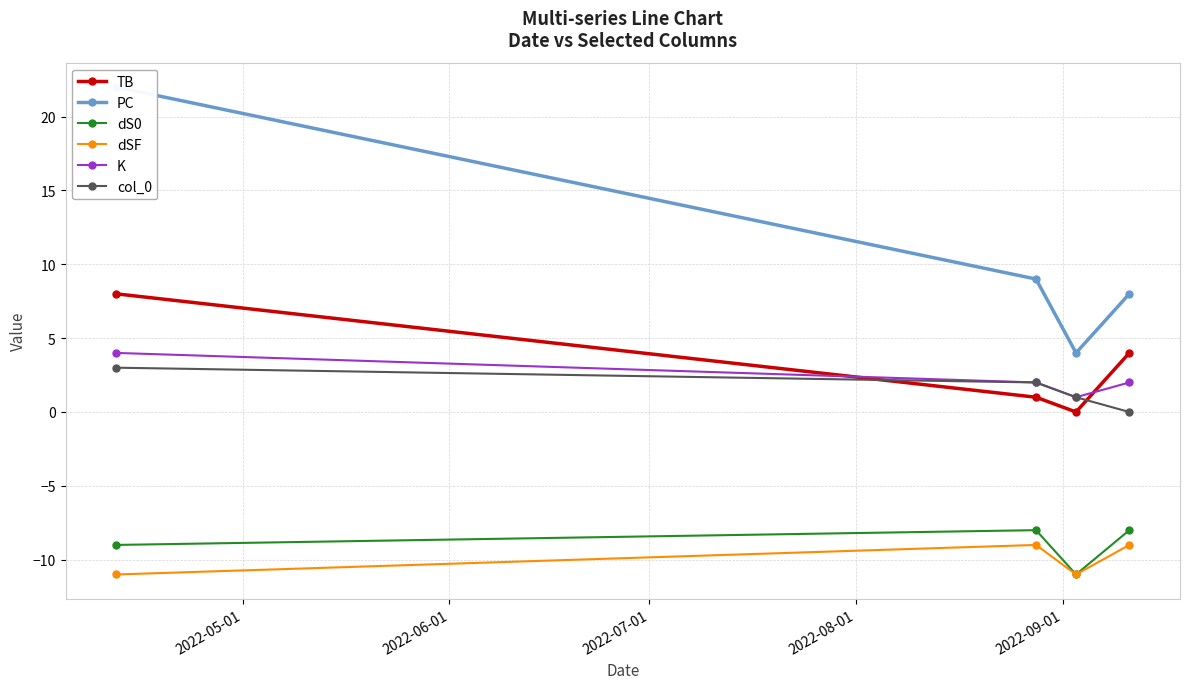

What is the average value of the col_0 series?

2